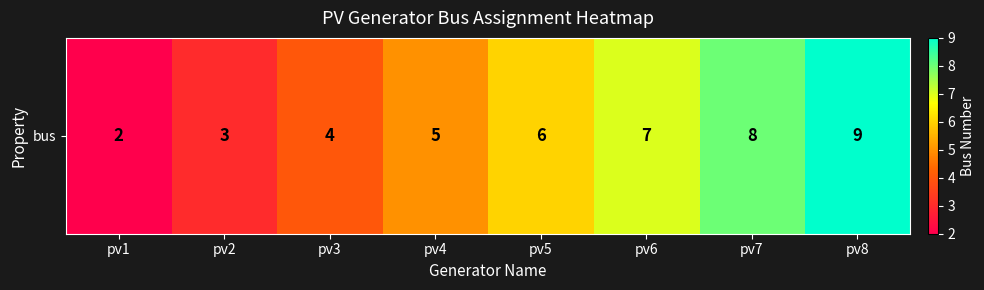

Reading left to right, what are all the values shown in this chart?

2	3	4	5	6	7	8	9